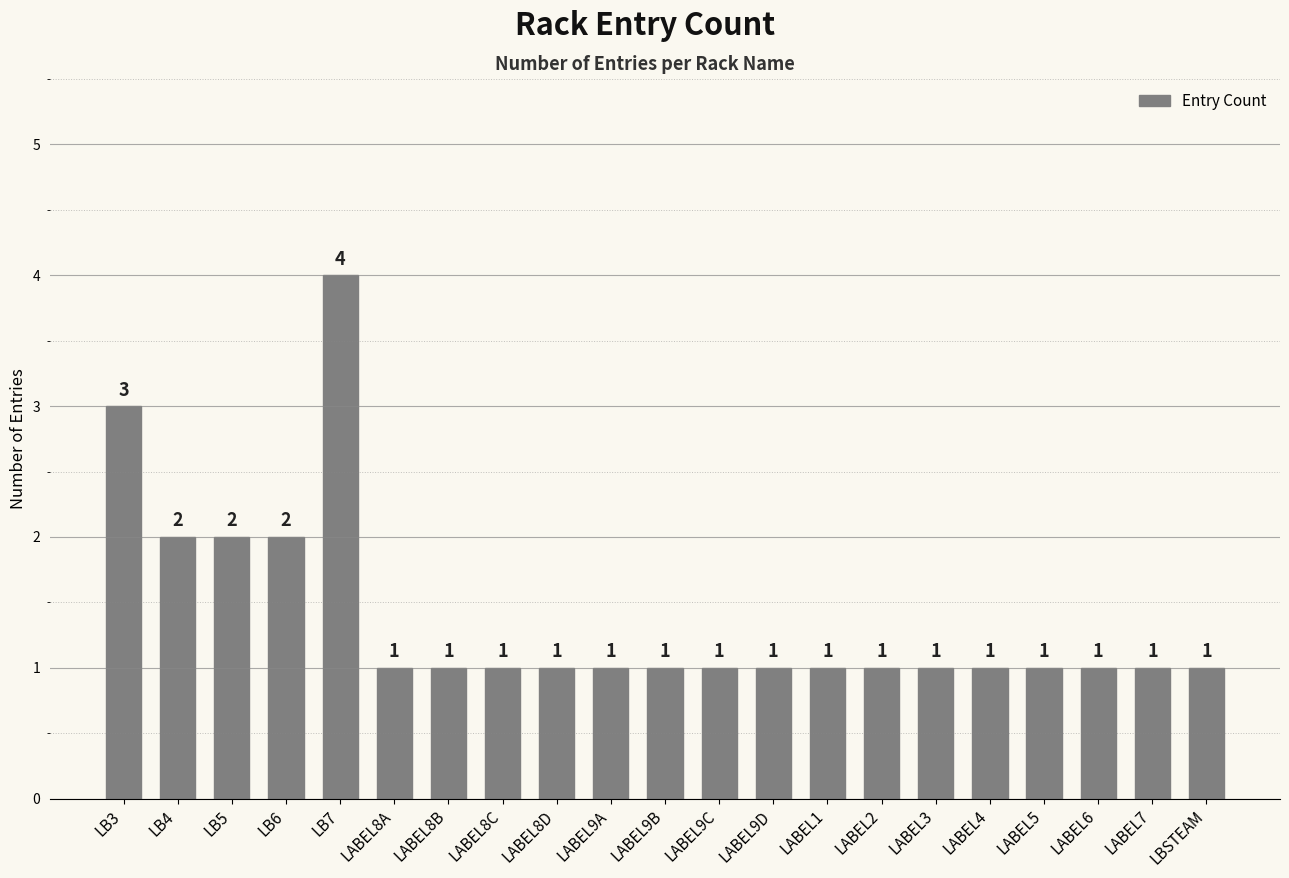

What is the difference between the second highest and second lowest values?

2